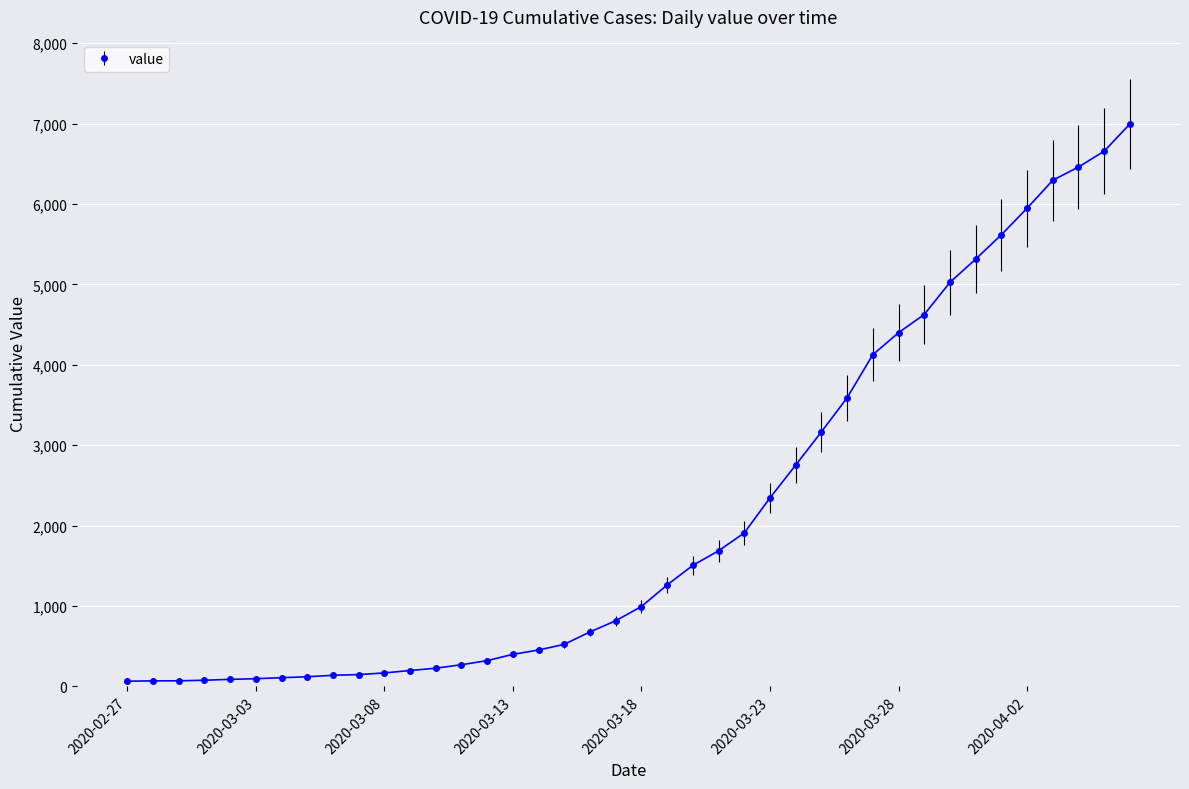

What is the sum of all values?

85677